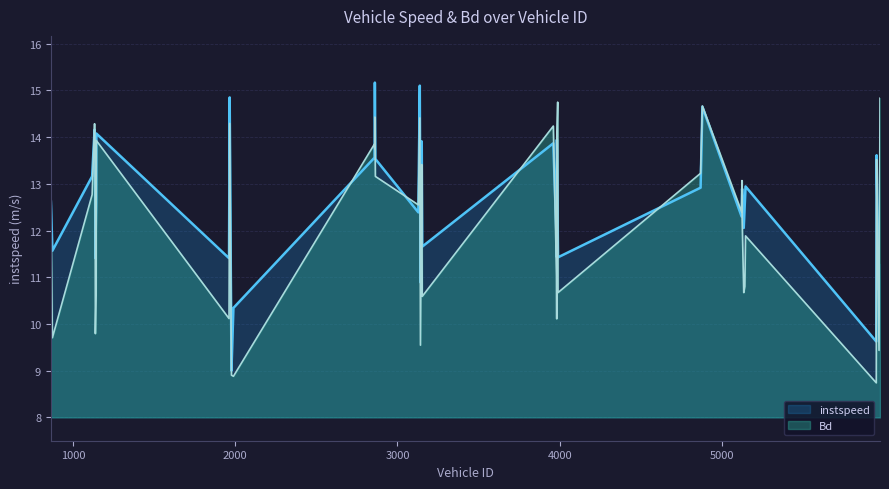

At 4869, list the series in order from largest to smallest.

Bd, instspeed